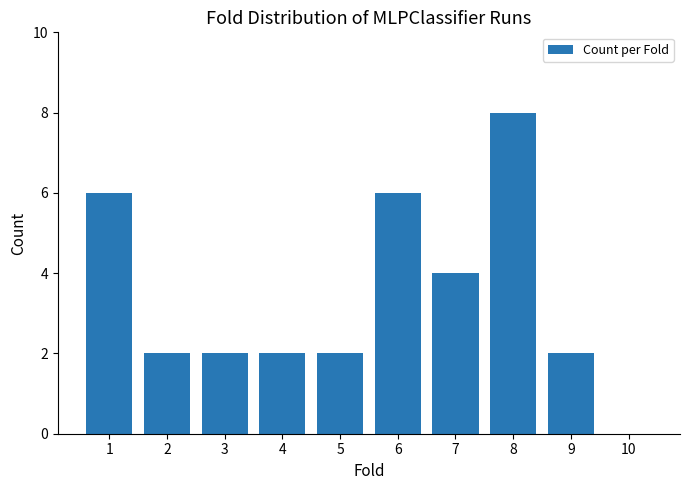

The value at 7 is 4. True or false?

True